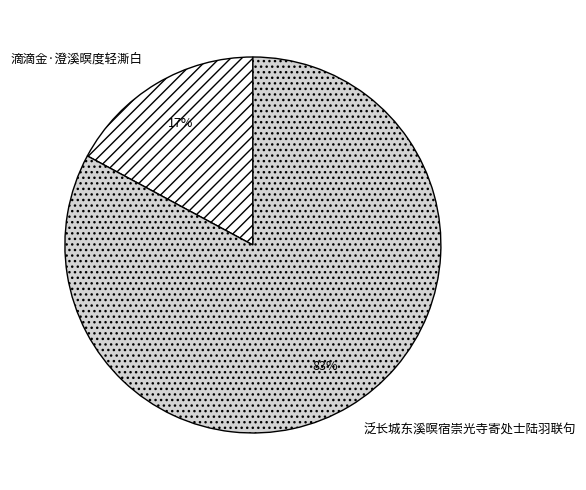

To the nearest percent, what portion does 泛长城东溪暝宿崇光寺寄处士陆羽联句 represent?

83%